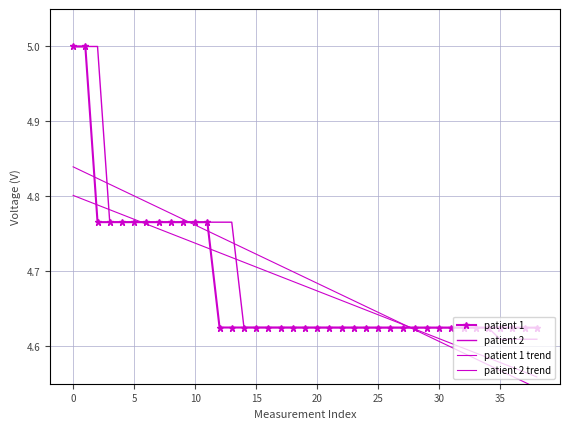

What is the minimum value for patient 2 trend?

4.5